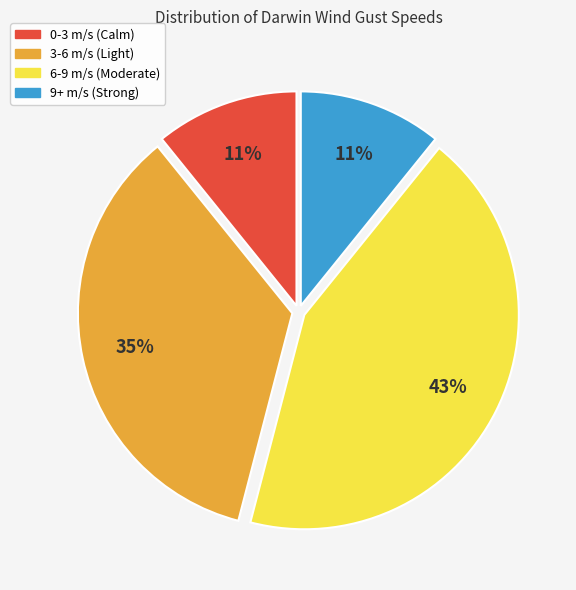

Count the number of slices in the pie.

4